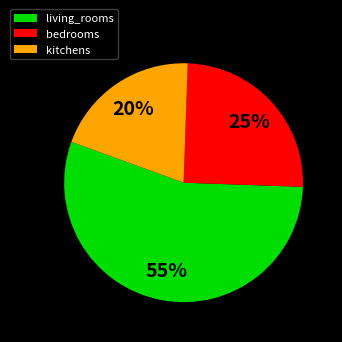

To the nearest percent, what portion does living_rooms represent?

55%